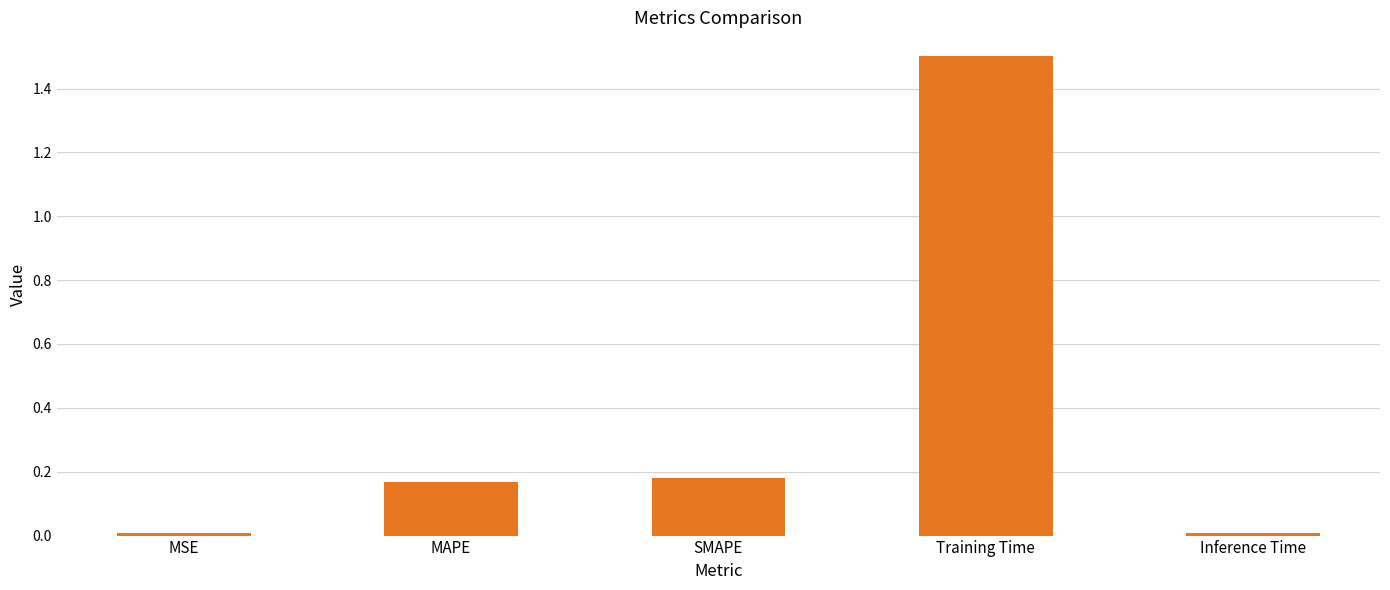

What is the average value?

0.4